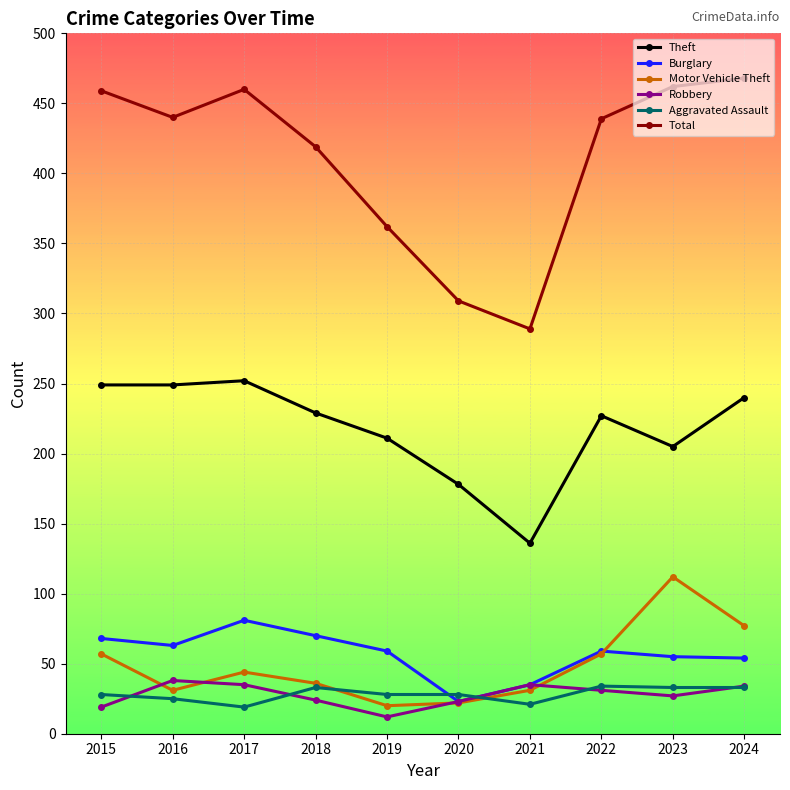

After their last crossing, which series has the higher values: Burglary or Aggravated Assault?

Burglary